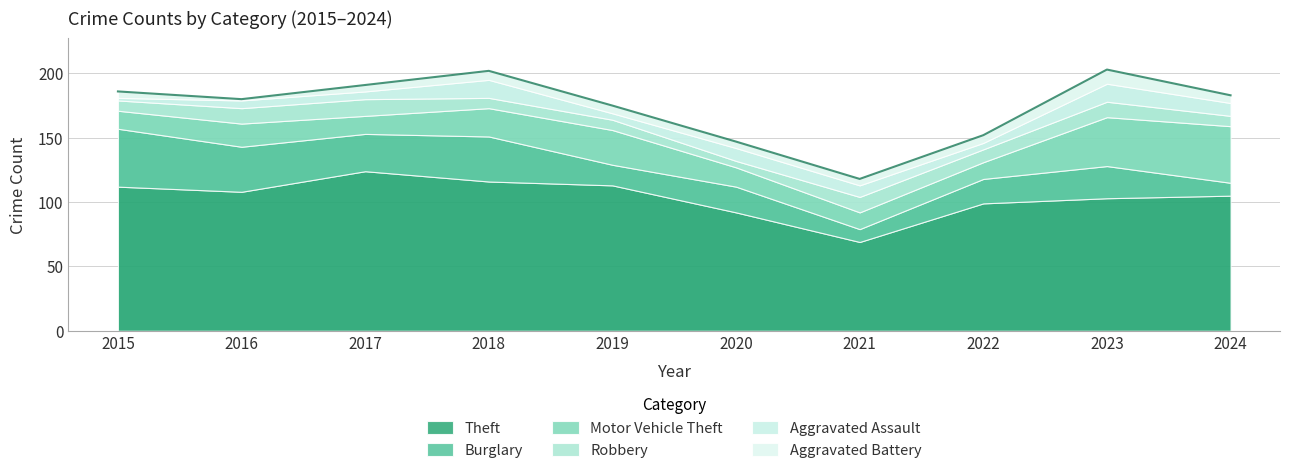

True or false: Theft has a value of 159 at 2023.

False